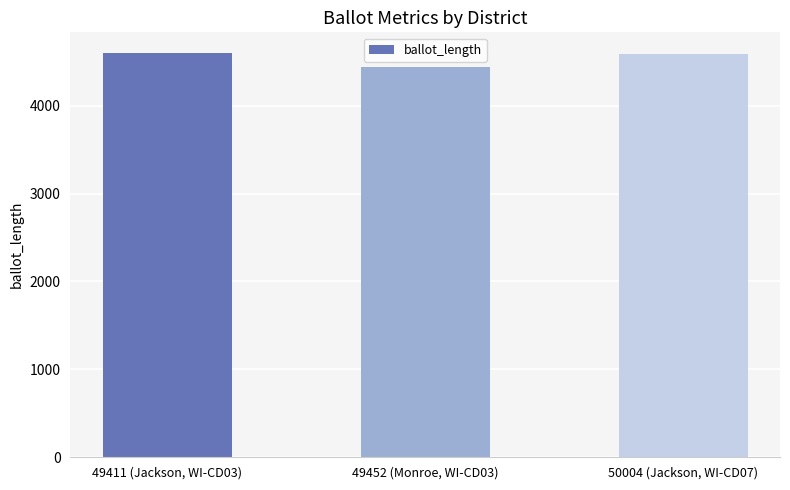

What is the sum of all values?

13631